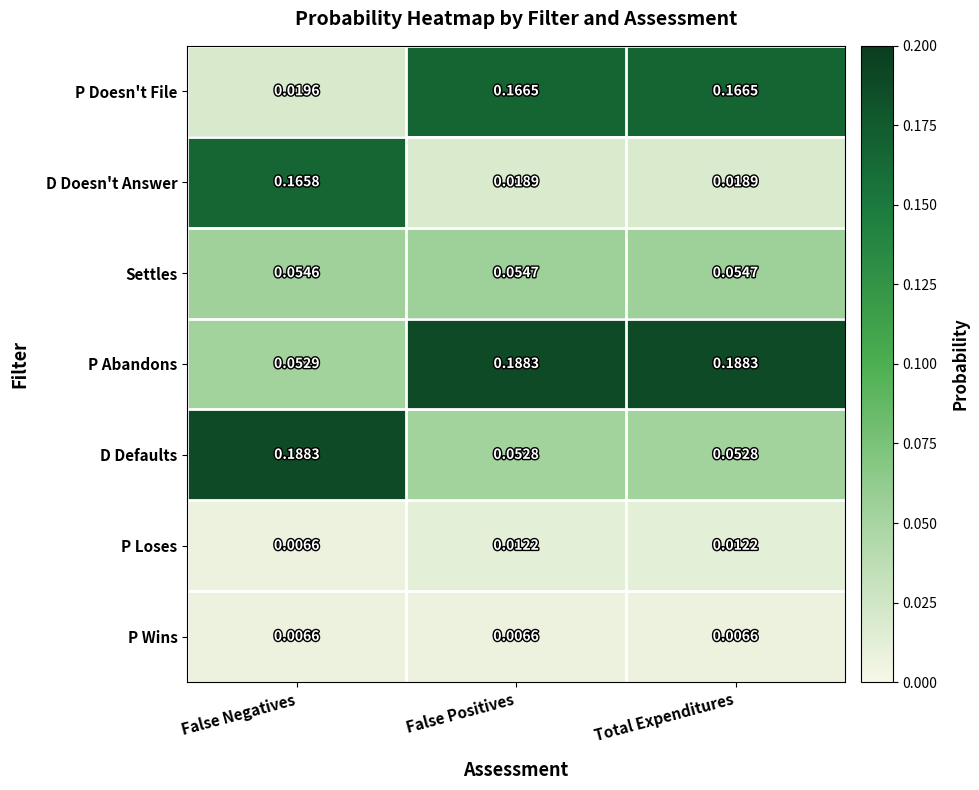

Is the value of P Loses at False Negatives greater than the value of P Abandons at False Negatives?

No